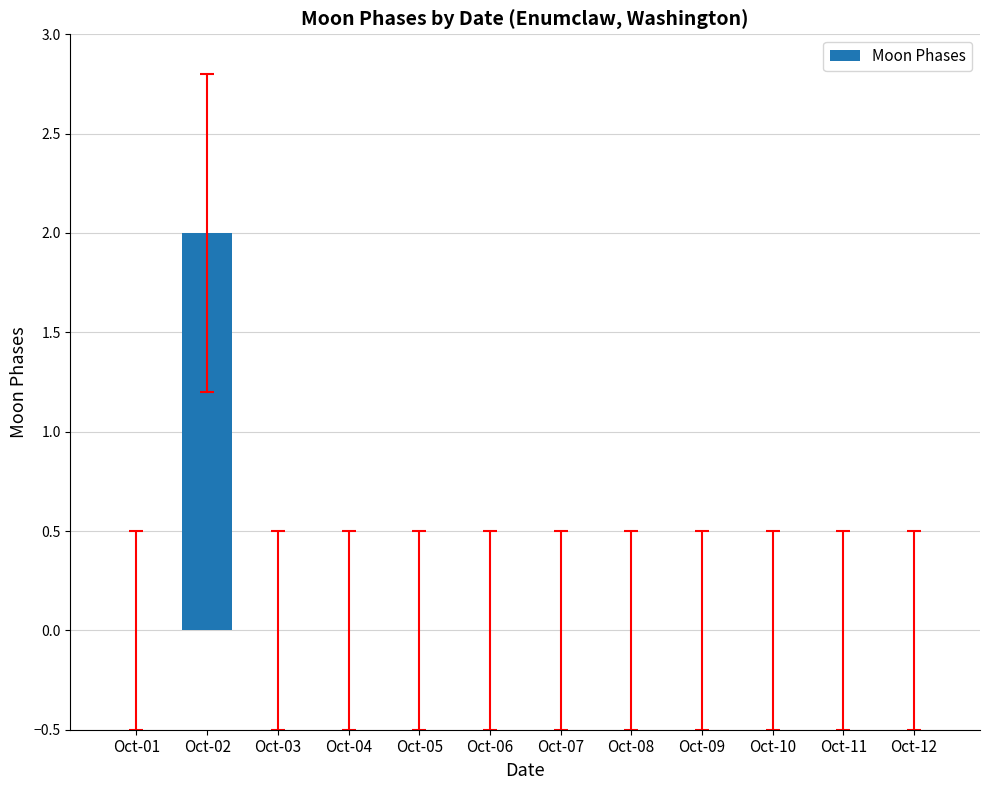

Reading left to right, what are all the values shown in this chart?

Oct-01=0	Oct-02=2	Oct-03=0	Oct-04=0	Oct-05=0	Oct-06=0	Oct-07=0	Oct-08=0	Oct-09=0	Oct-10=0	Oct-11=0	Oct-12=0